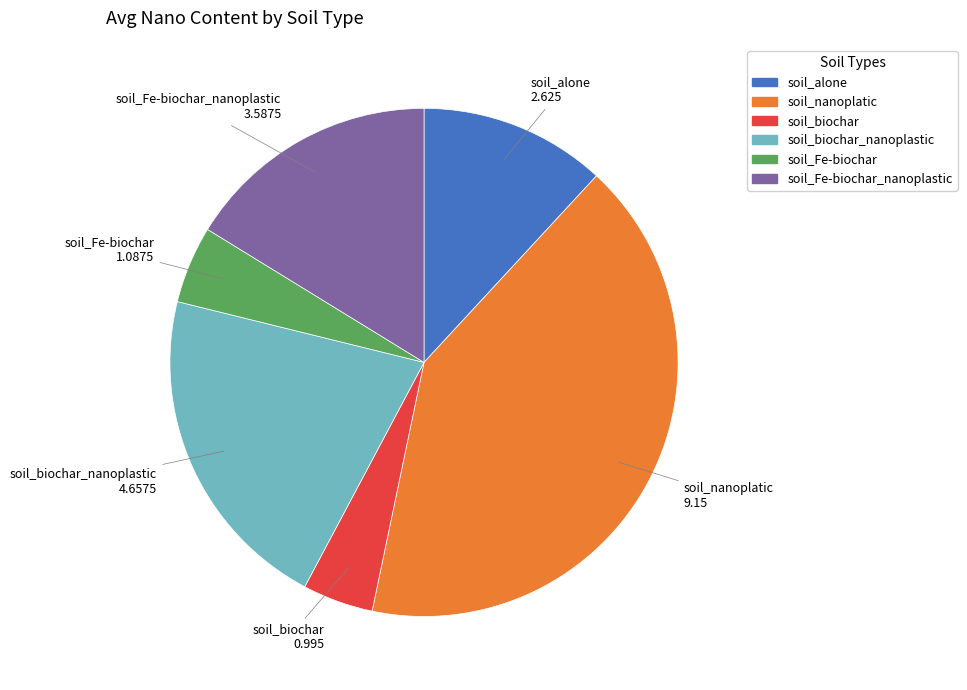

Is there a majority slice in this chart?

No